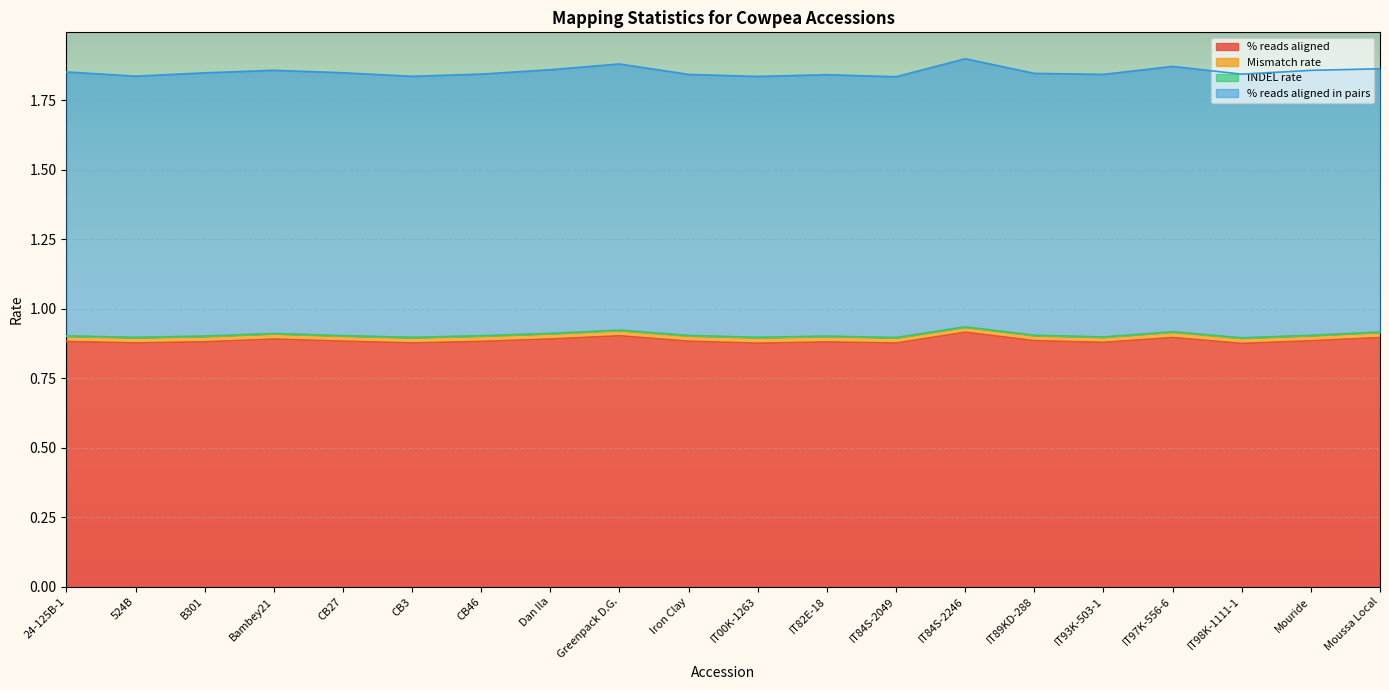

What is the spread (max minus min) of values at B301?

0.9